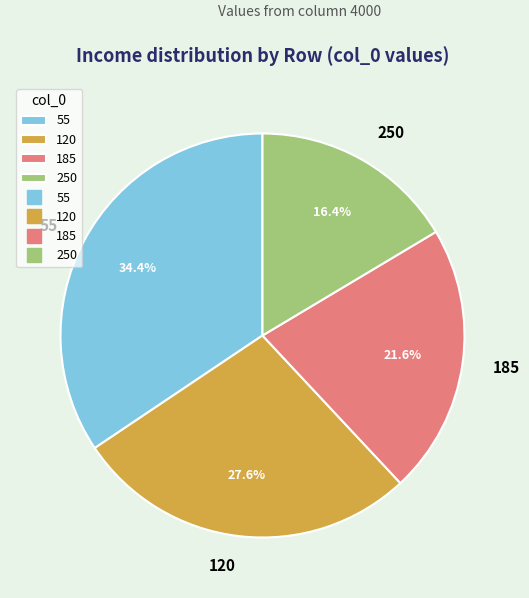

Which category has the smallest portion of the pie?

250